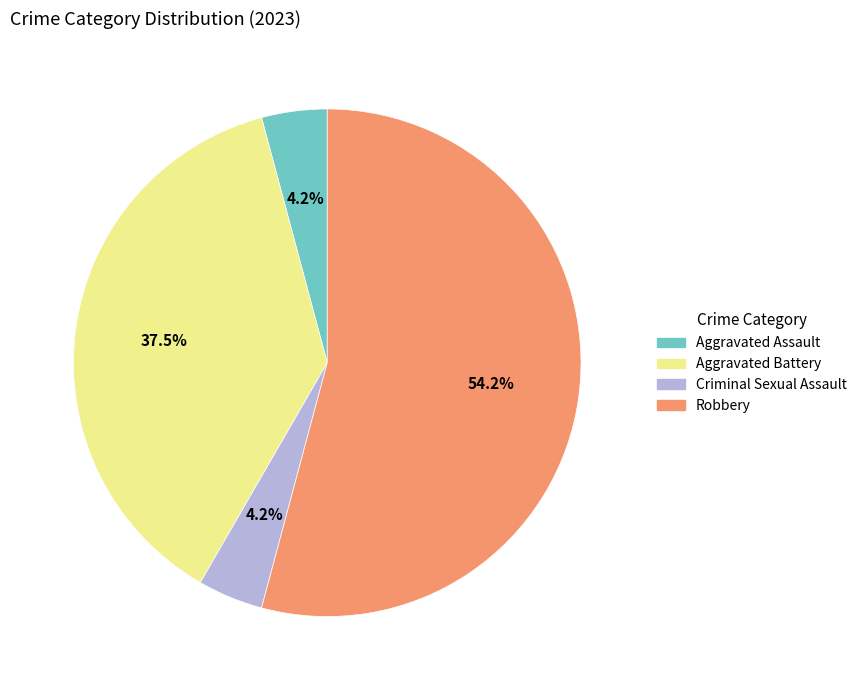

The Criminal Sexual Assault slice represents 4% of the pie. True or false?

True